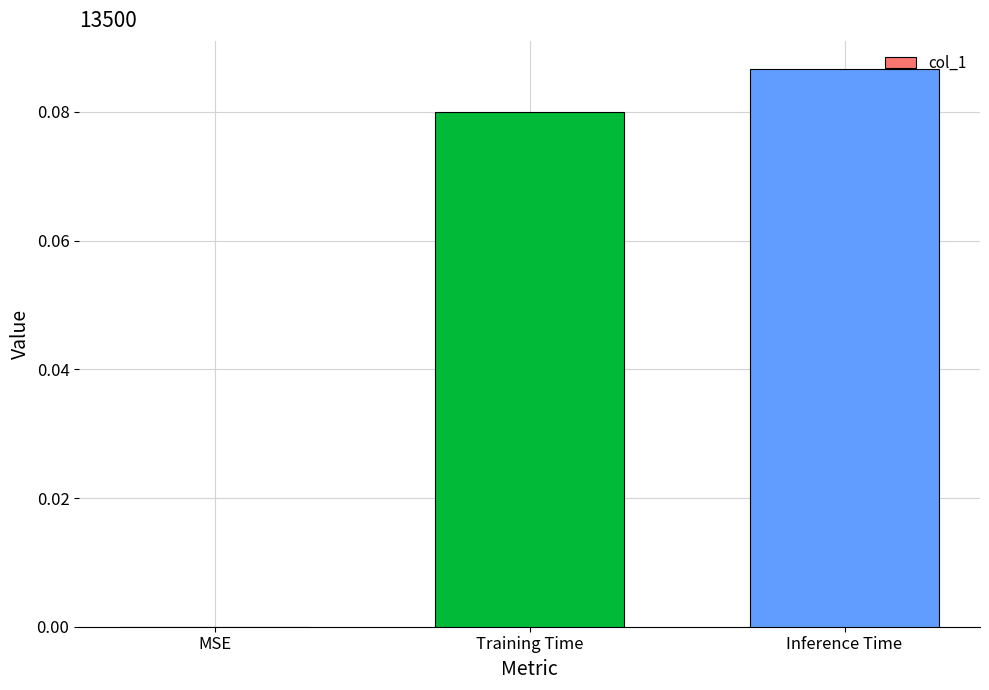

What is the change in value from MSE to Inference Time?

+0.1